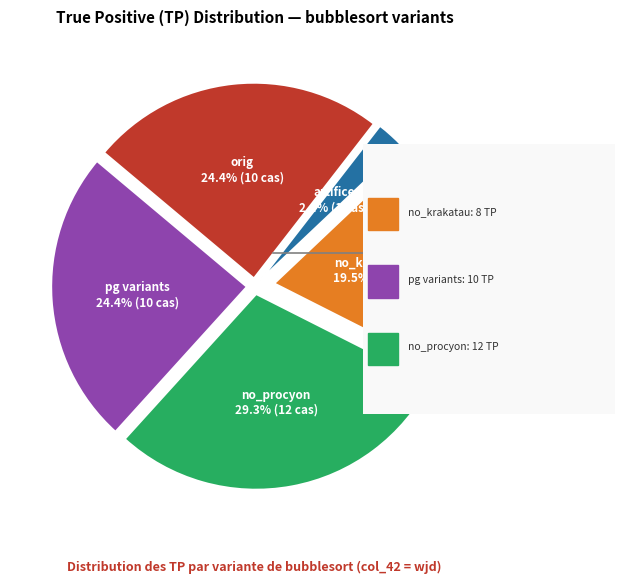

Is there a majority slice in this chart?

No